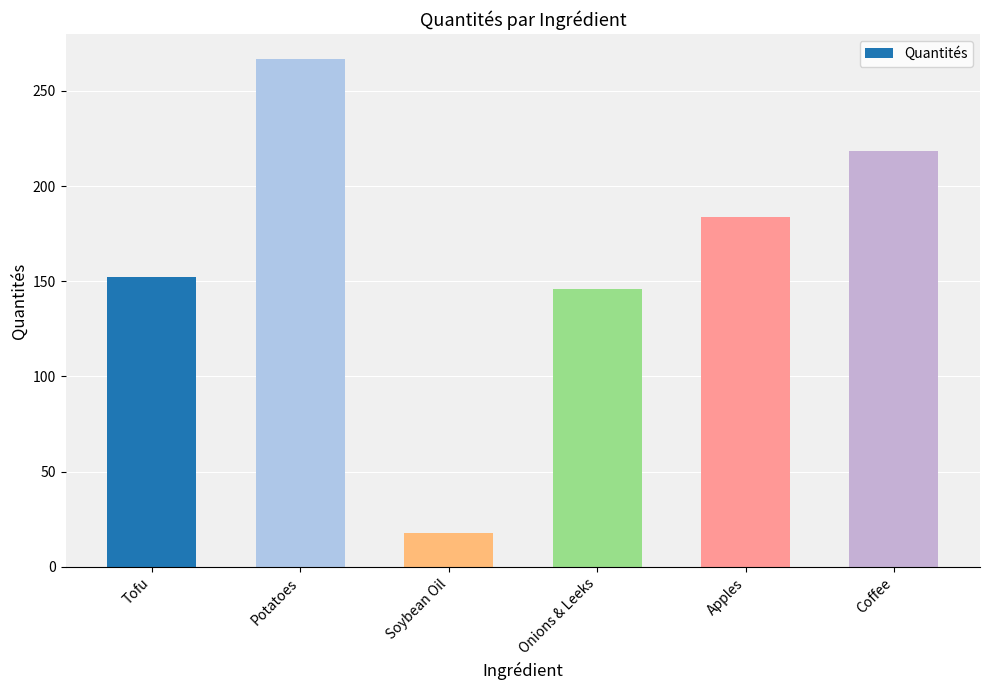

The chart shows a value of 266.5 at Potatoes. True or false?

True